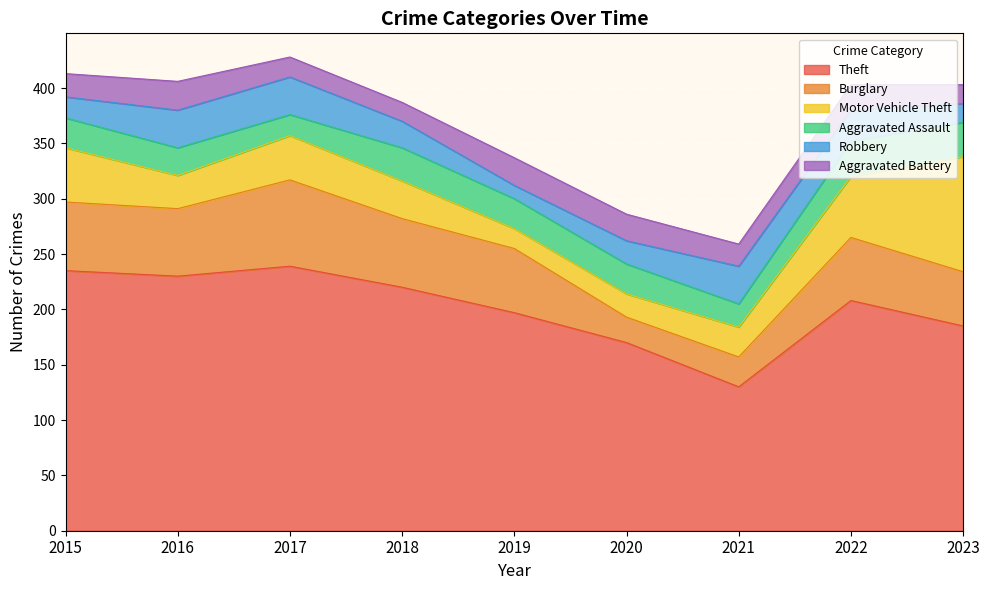

At which category does Theft reach its first local peak?

2017